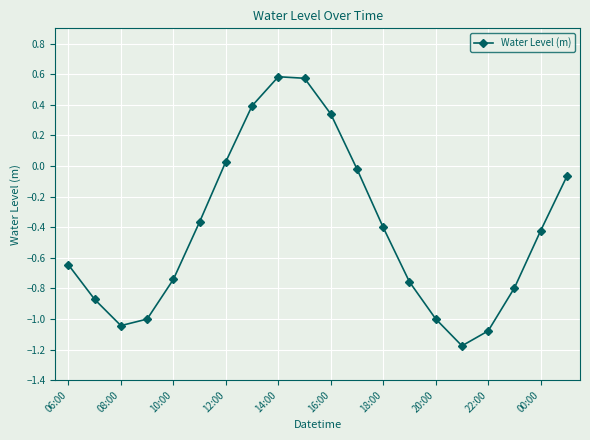

What is the difference between the second highest and second lowest values?

1.7